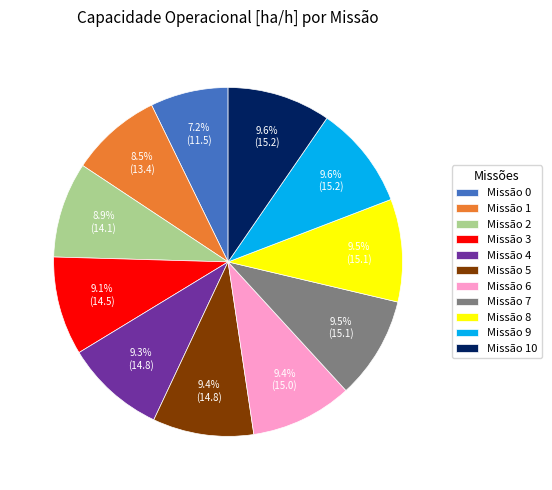

Which category has the smallest portion of the pie?

Missão 0